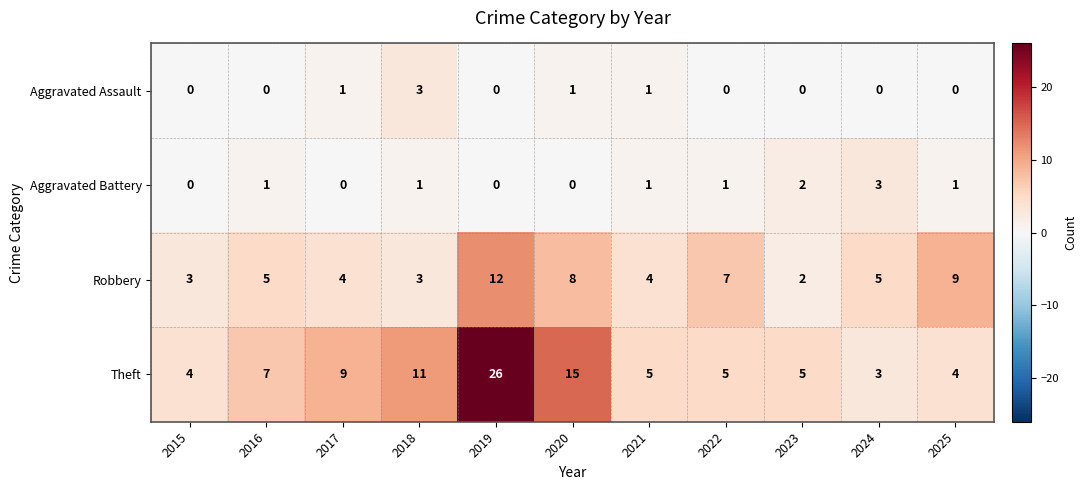

How many Aggravated Battery values are between 0 and 1?

9